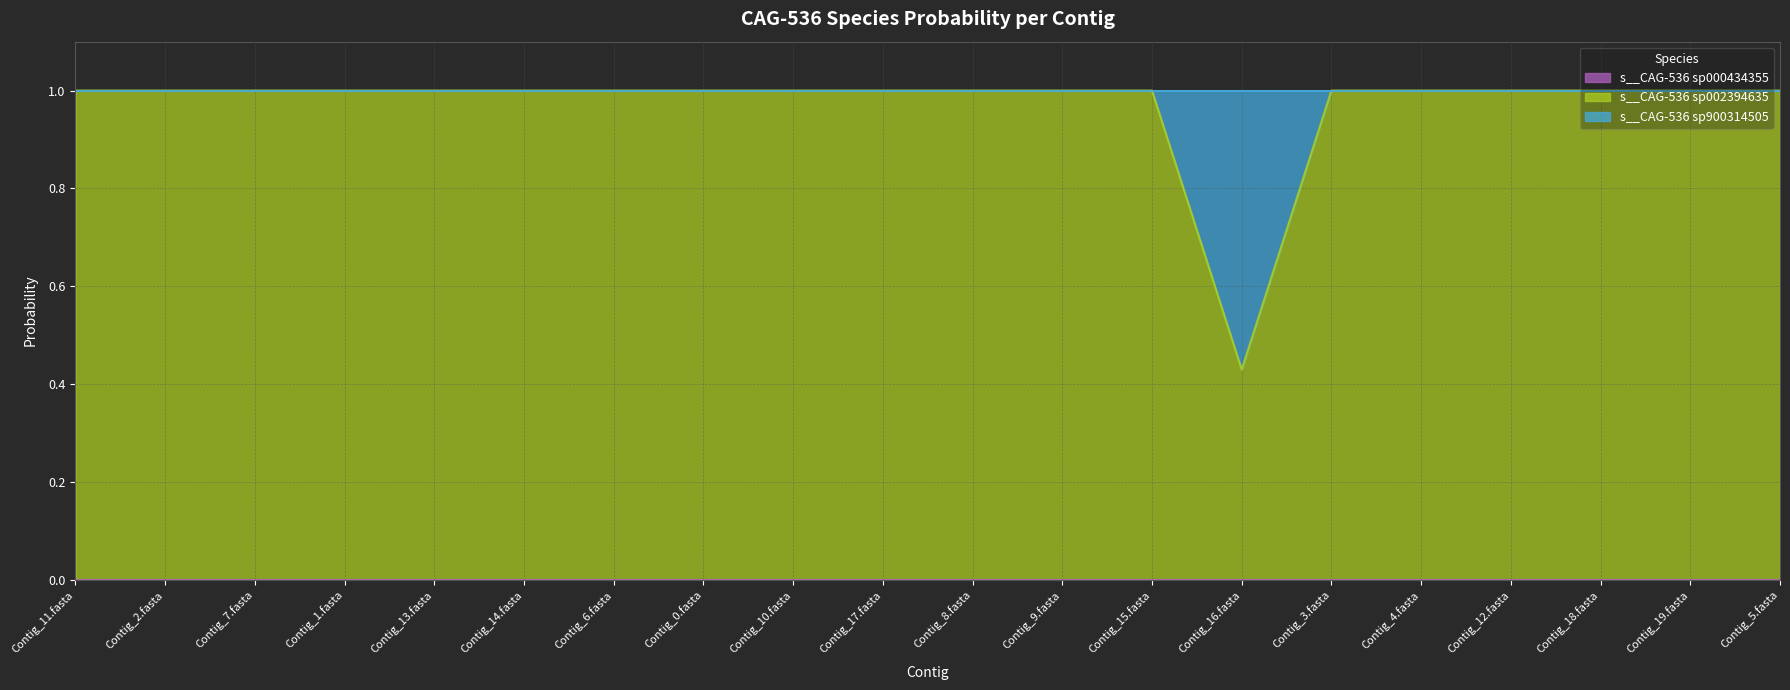

What is the difference between the second highest and minimum values in the s__CAG-536 sp002394635 series?

0.6